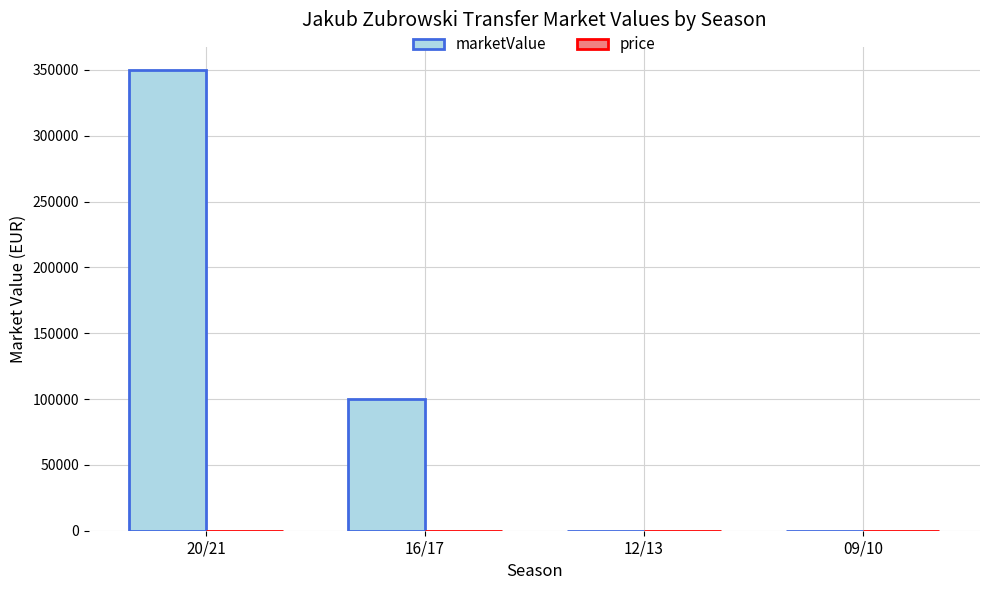

How many distinct data groups are displayed?

1